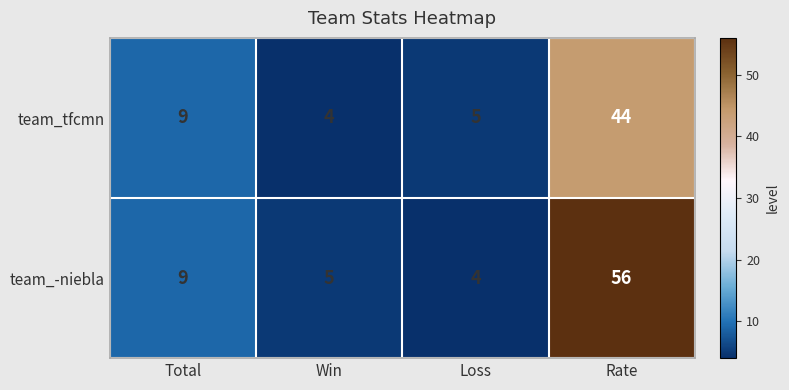

How many data points does each series have?

4